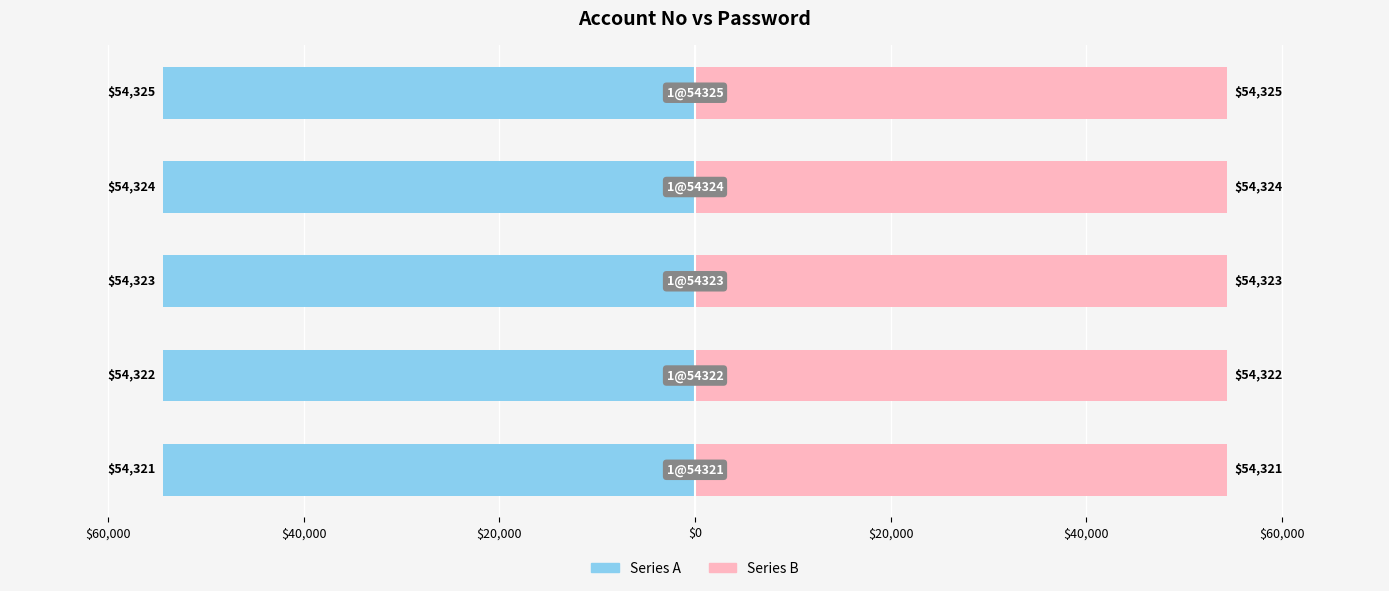

True or false: Series A has a value of -54321 at $60,000.

True